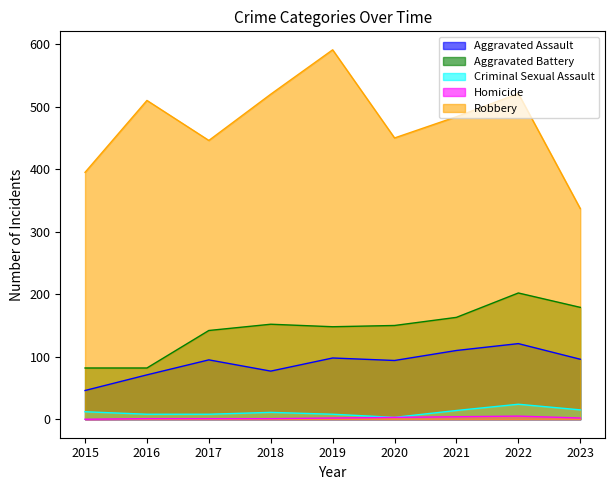

Where does the Aggravated Battery series first go above 150?

2018